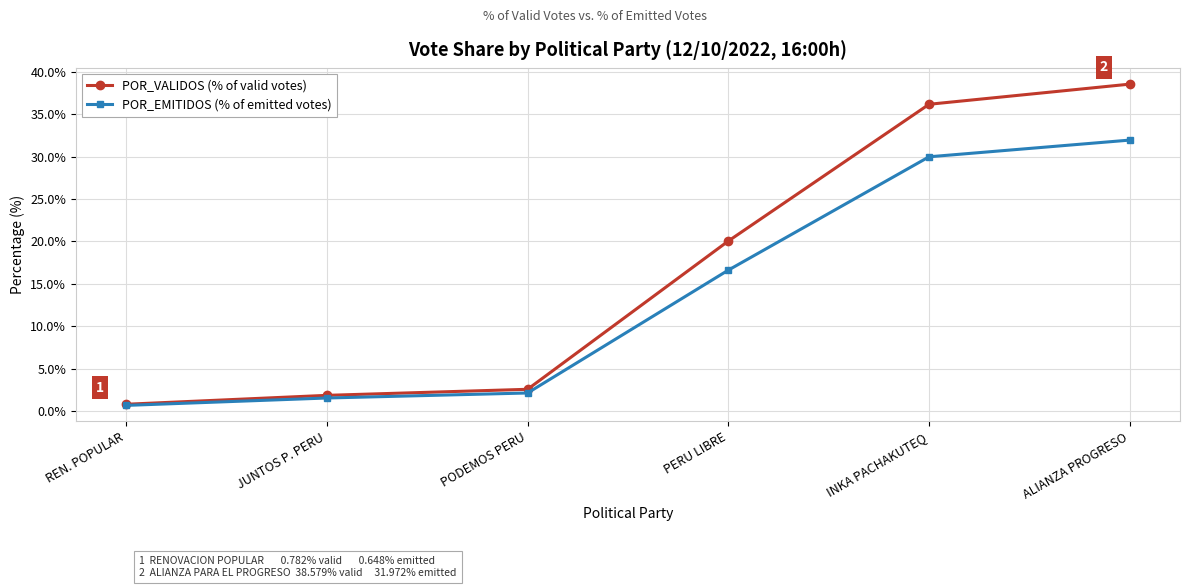

The POR_EMITIDOS (% of emitted votes) series shows 14.9 at ALIANZA PROGRESO. True or false?

False